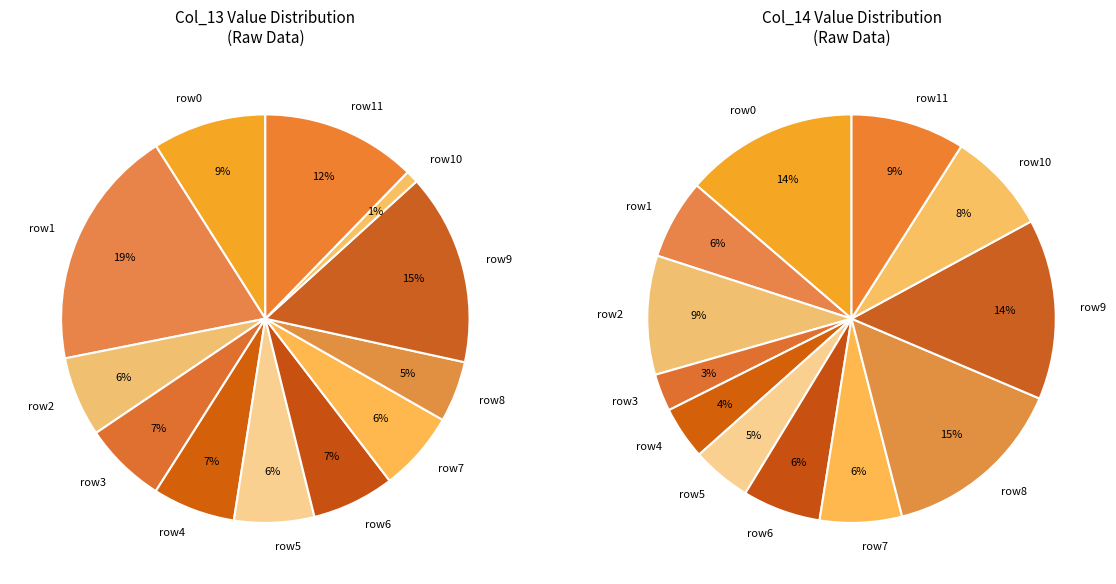

Does 5 account for over 50% of the chart?

No